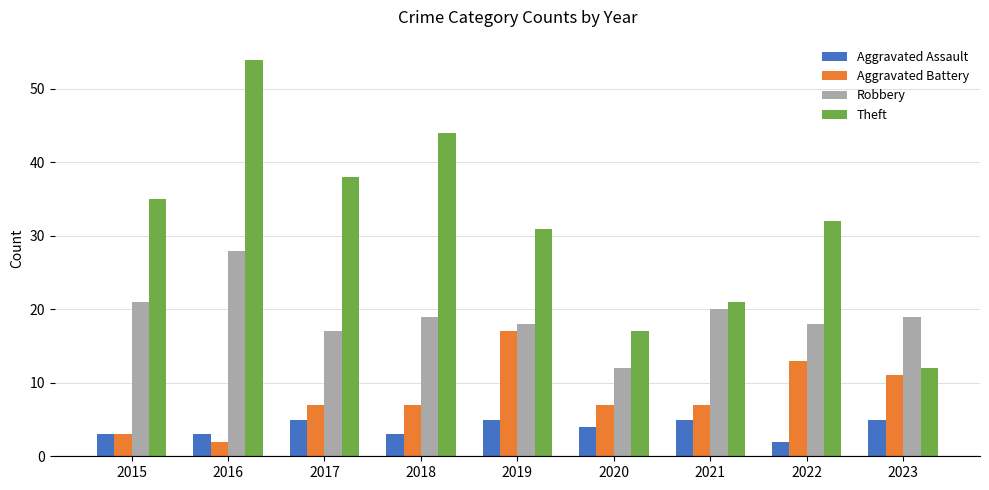

Does the chart contain any negative values?

No